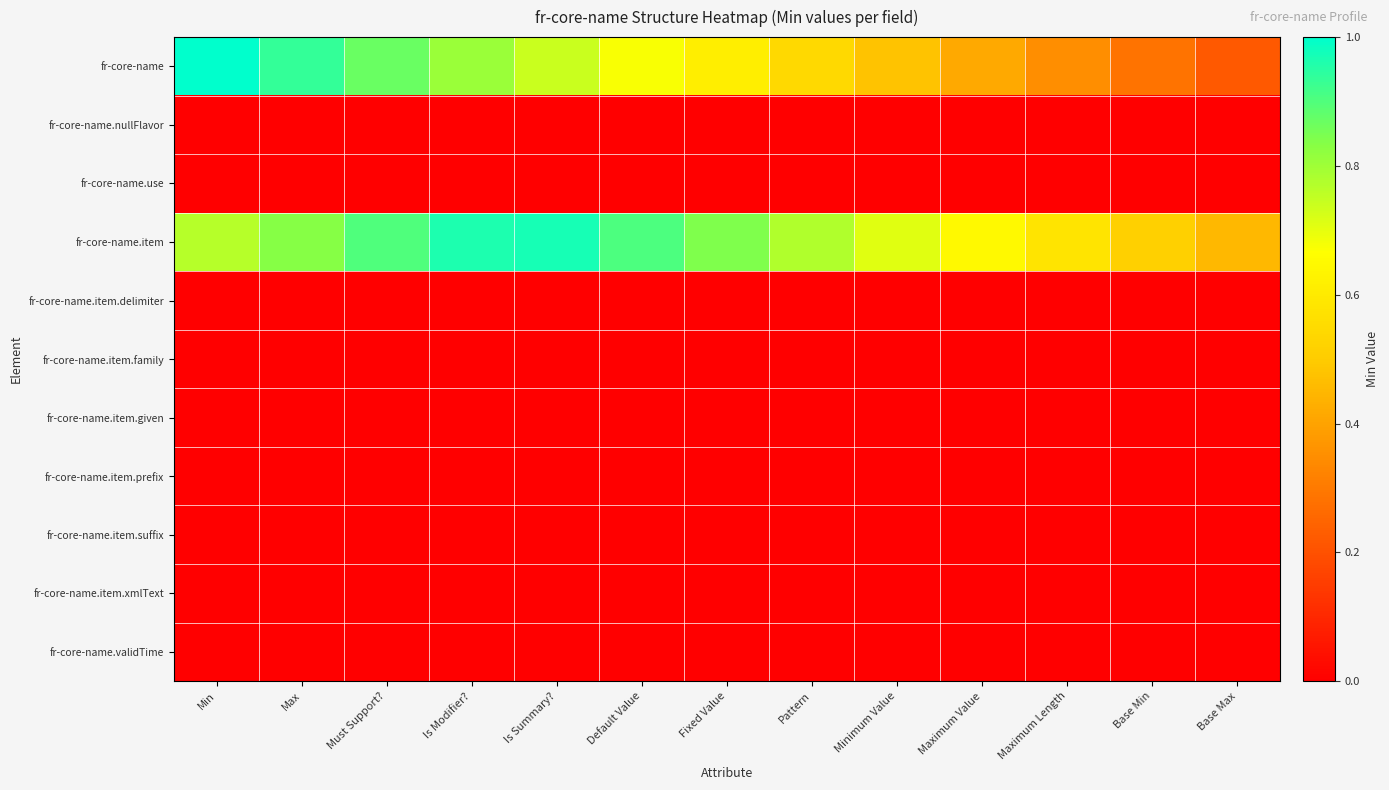

Which label corresponds to the largest value in the chart?

Min